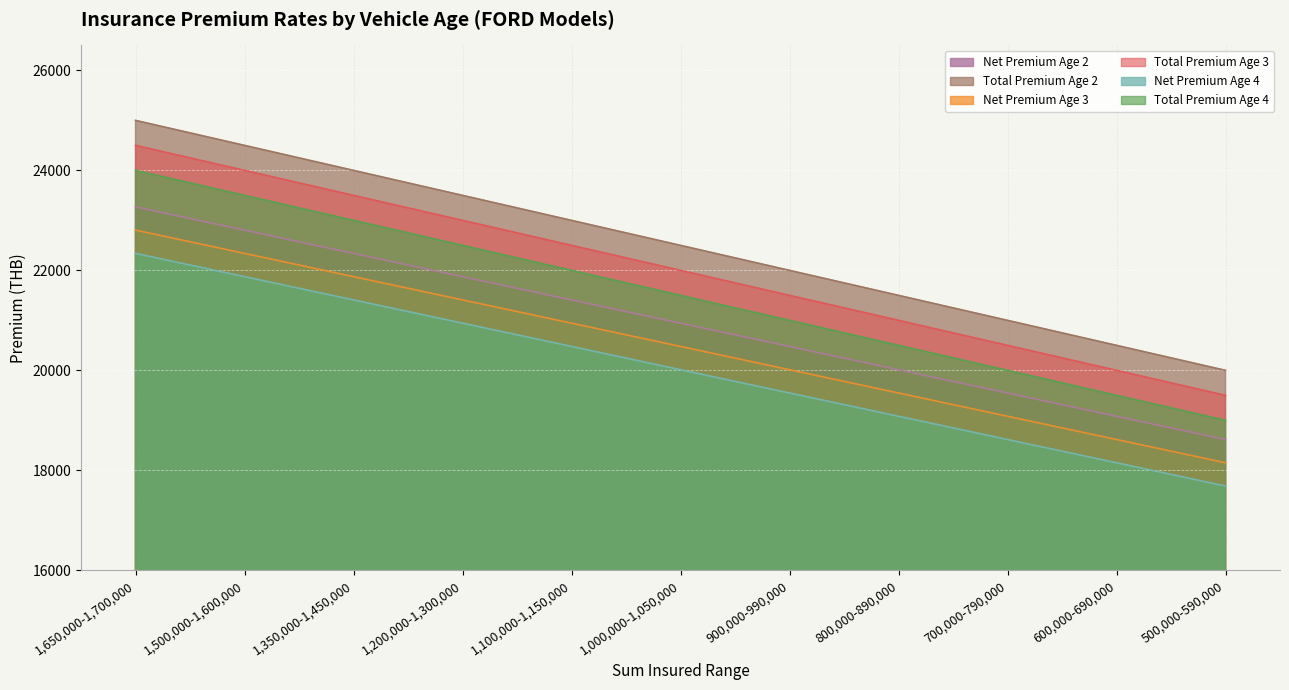

Reading left to right, extract all data points from this chart.

Net Premium Age 2: 1,650,000-1,700,000=23270.5	1,500,000-1,600,000=22805.2	1,350,000-1,450,000=22339.9	1,200,000-1,300,000=21874.6	1,100,000-1,150,000=21409.3	1,000,000-1,050,000=20944.0	900,000-990,000=20478.8	800,000-890,000=20012.5	700,000-790,000=19547.2	600,000-690,000=19081.9	500,000-590,000=18616.6
Total Premium Age 2: 1,650,000-1,700,000=25000.0	1,500,000-1,600,000=24500.0	1,350,000-1,450,000=24000.0	1,200,000-1,300,000=23500.0	1,100,000-1,150,000=23000.0	1,000,000-1,050,000=22500.0	900,000-990,000=22000.0	800,000-890,000=21500.0	700,000-790,000=21000.0	600,000-690,000=20500.0	500,000-590,000=20000.0
Net Premium Age 3: 1,650,000-1,700,000=22805.2	1,500,000-1,600,000=22339.9	1,350,000-1,450,000=21874.6	1,200,000-1,300,000=21409.3	1,100,000-1,150,000=20944.0	1,000,000-1,050,000=20478.8	900,000-990,000=20012.5	800,000-890,000=19547.2	700,000-790,000=19081.9	600,000-690,000=18616.6	500,000-590,000=18151.3
Total Premium Age 3: 1,650,000-1,700,000=24500.0	1,500,000-1,600,000=24000.0	1,350,000-1,450,000=23500.0	1,200,000-1,300,000=23000.0	1,100,000-1,150,000=22500.0	1,000,000-1,050,000=22000.0	900,000-990,000=21500.0	800,000-890,000=21000.0	700,000-790,000=20500.0	600,000-690,000=20000.0	500,000-590,000=19500.0
Net Premium Age 4: 1,650,000-1,700,000=22339.9	1,500,000-1,600,000=21874.6	1,350,000-1,450,000=21409.3	1,200,000-1,300,000=20944.0	1,100,000-1,150,000=20478.8	1,000,000-1,050,000=20012.5	900,000-990,000=19547.2	800,000-890,000=19081.9	700,000-790,000=18616.6	600,000-690,000=18151.3	500,000-590,000=17686.0
Total Premium Age 4: 1,650,000-1,700,000=24000.0	1,500,000-1,600,000=23500.0	1,350,000-1,450,000=23000.0	1,200,000-1,300,000=22500.0	1,100,000-1,150,000=22000.0	1,000,000-1,050,000=21500.0	900,000-990,000=21000.0	800,000-890,000=20500.0	700,000-790,000=20000.0	600,000-690,000=19500.0	500,000-590,000=19000.0